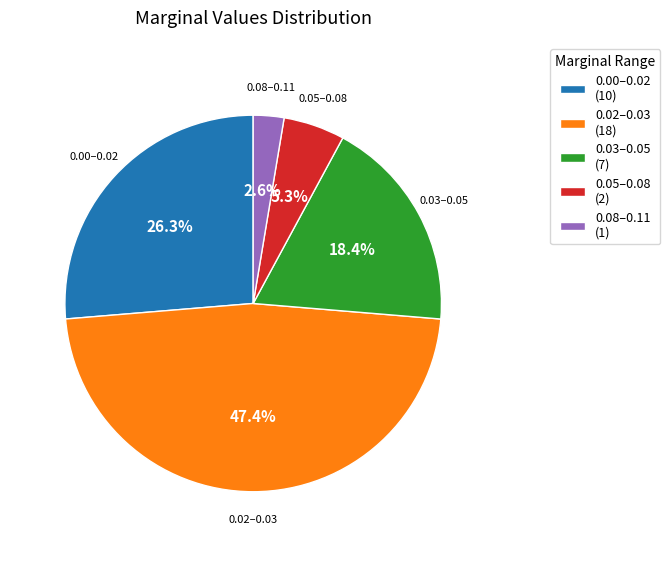

Is there any slice that represents more than half of the pie?

No